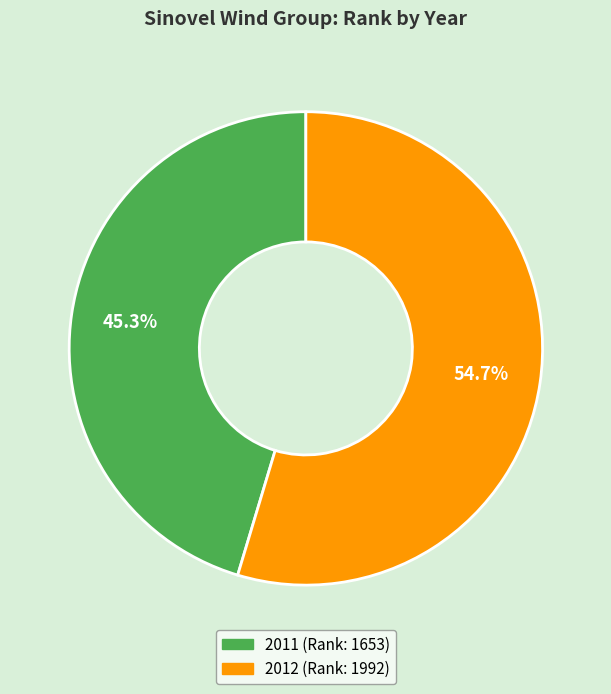

True or false: 2011 accounts for 45% of the total.

True